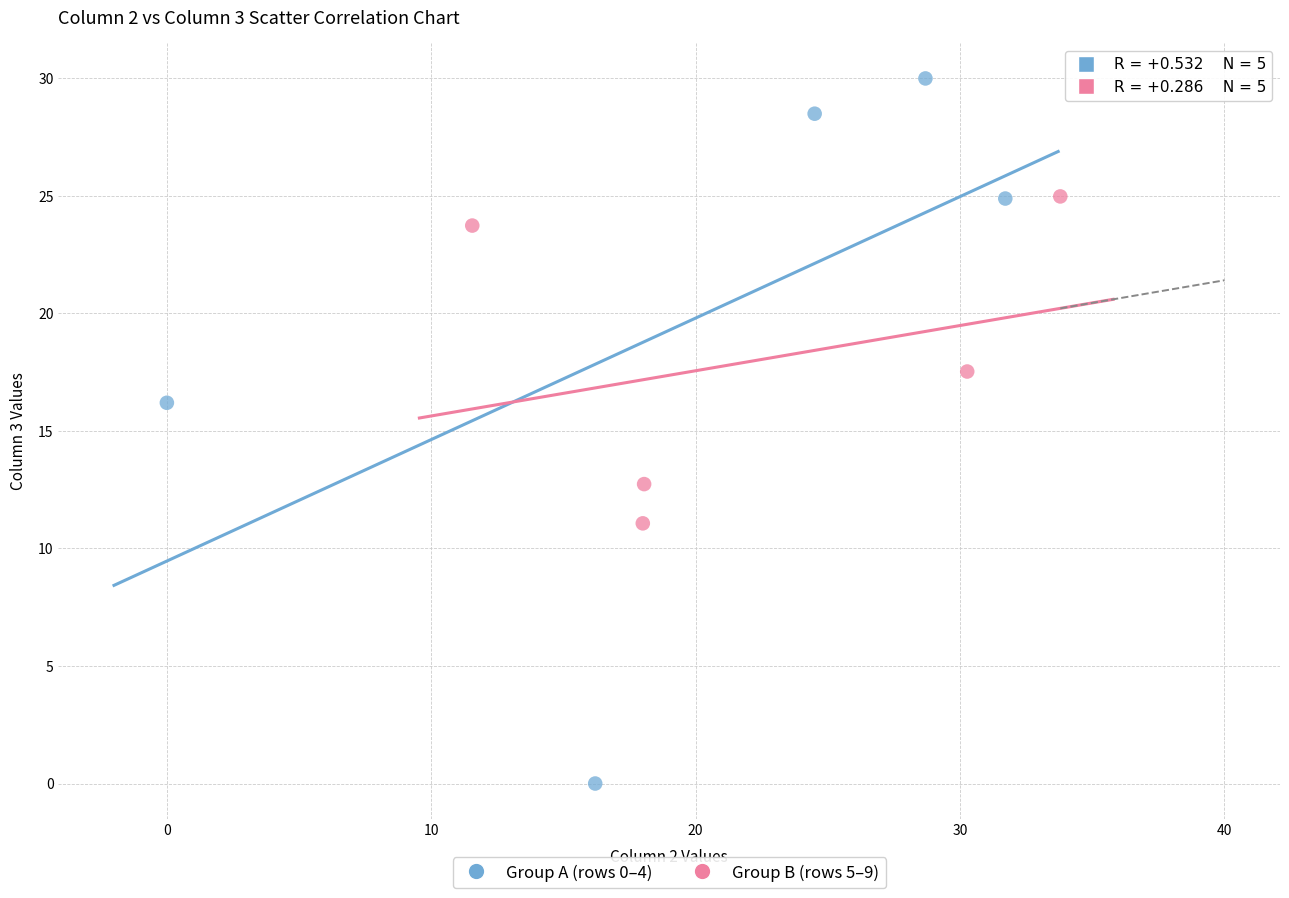

Which series contains the highest Y value?

Group A (rows 0–4)